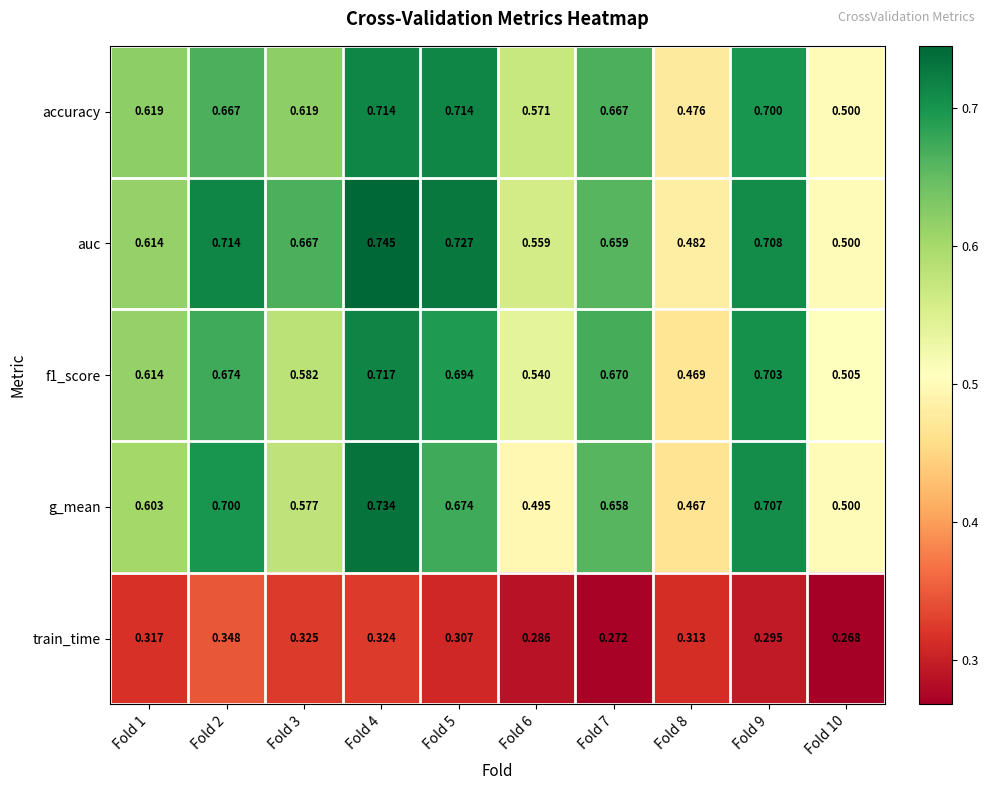

How many categories are shown in the chart?

10